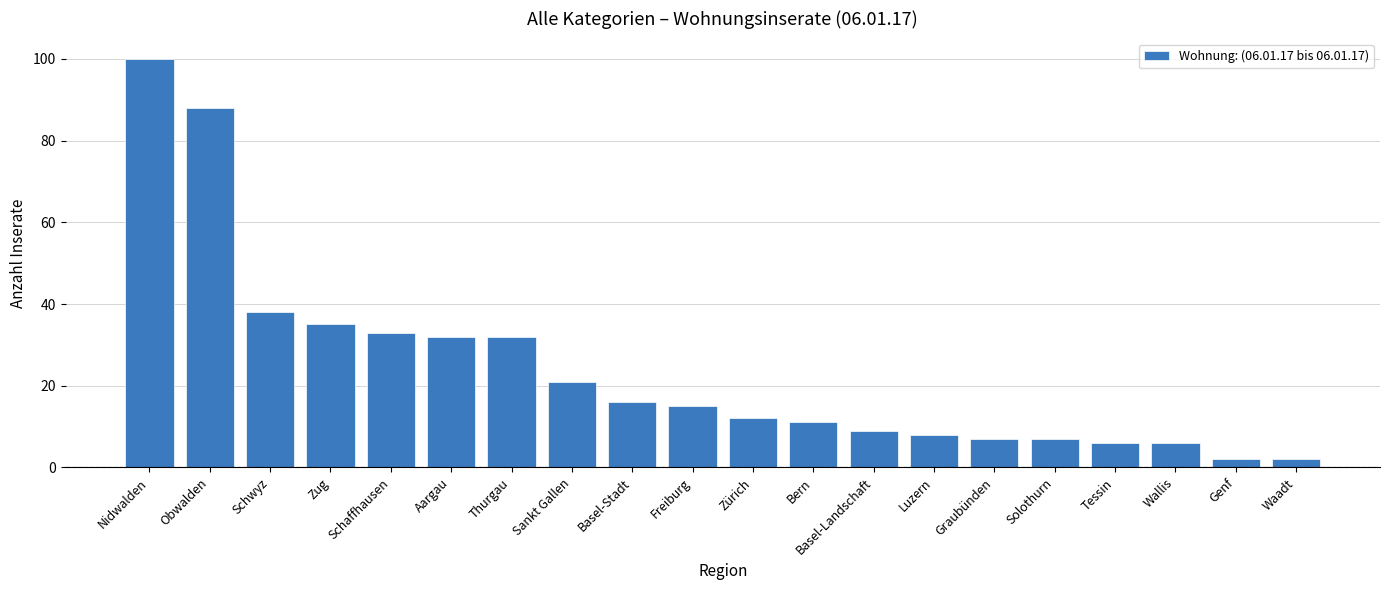

What position from the right is Wallis?

3